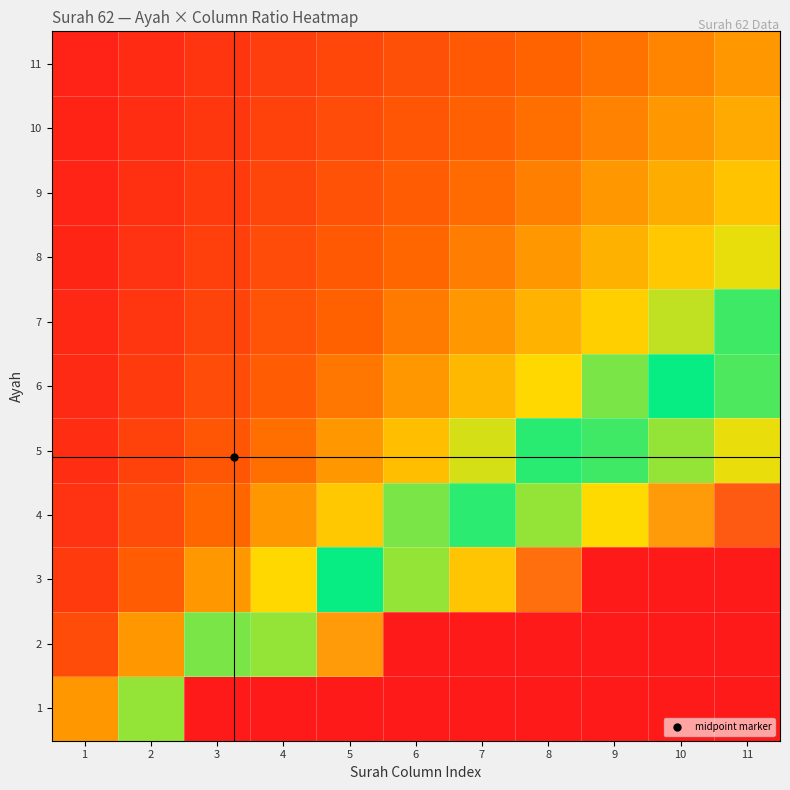

What is the spread (max minus min) of values at 10?

2.1